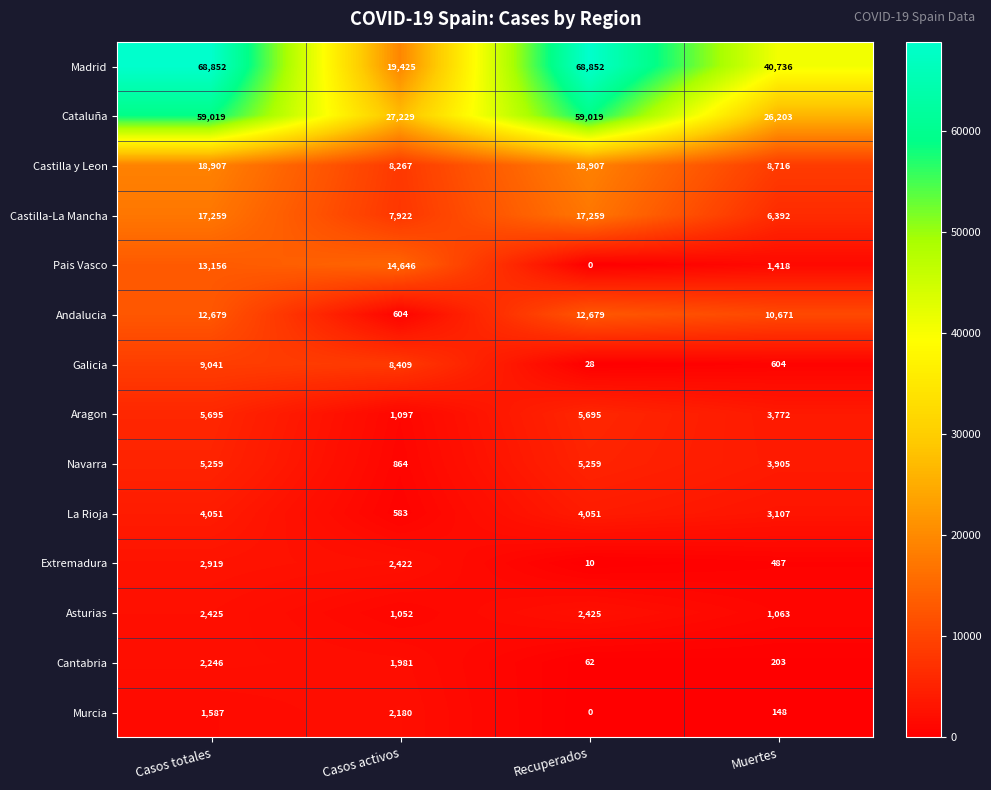

What is the greatest value displayed?

68852